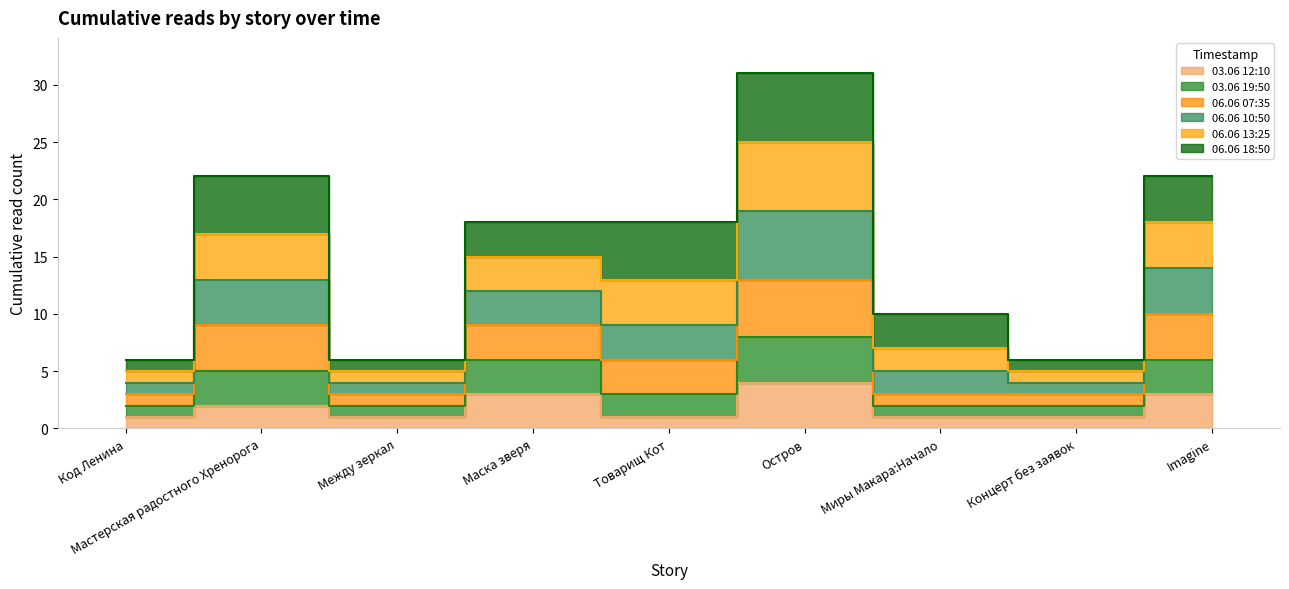

Is it true that 06.06 10:50 equals 9 at Между зеркал?

False